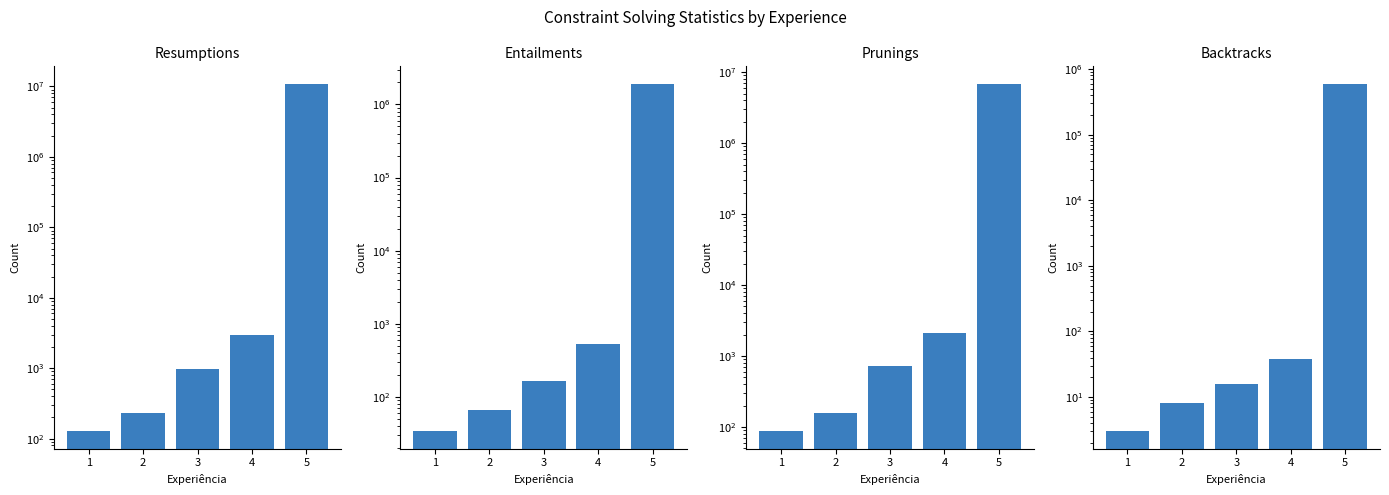

Which series has the largest total across all categories?

Resumptions